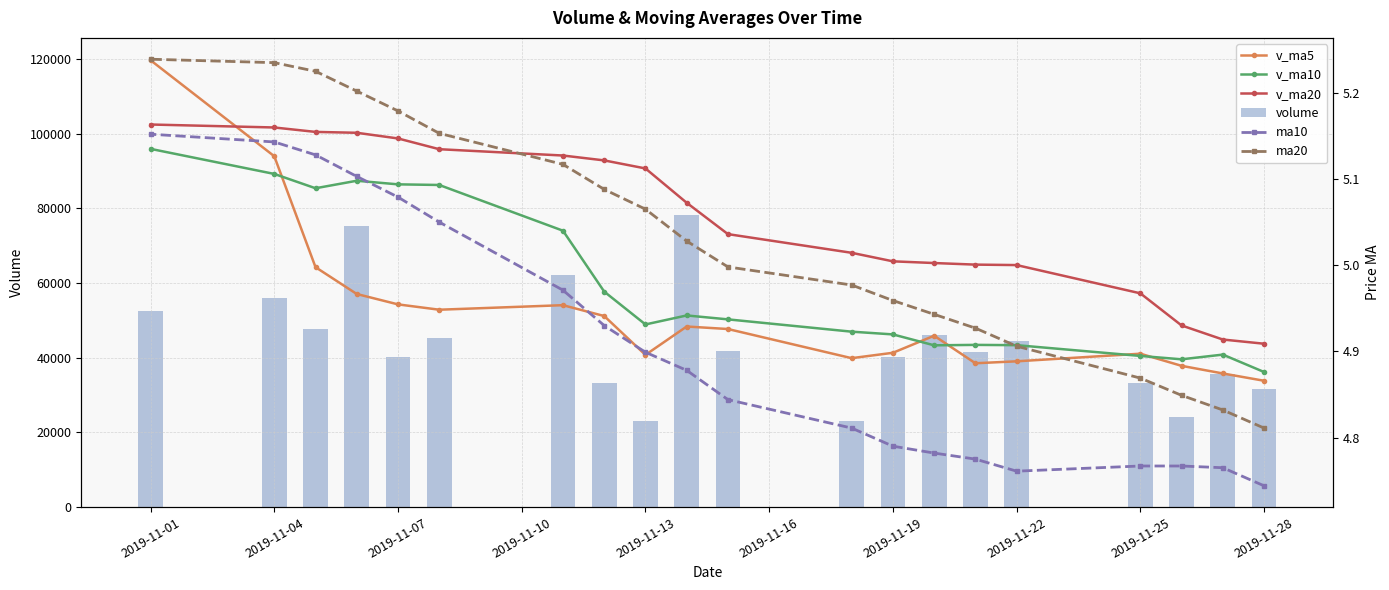

The value of volume at 2019-11-13 is 23161.6. True or false?

True